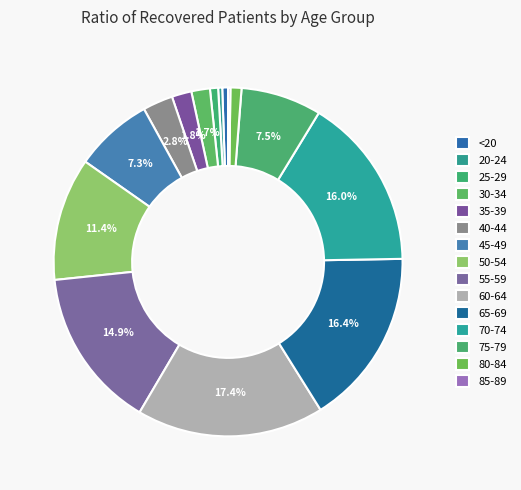

Does any single category account for the majority?

No